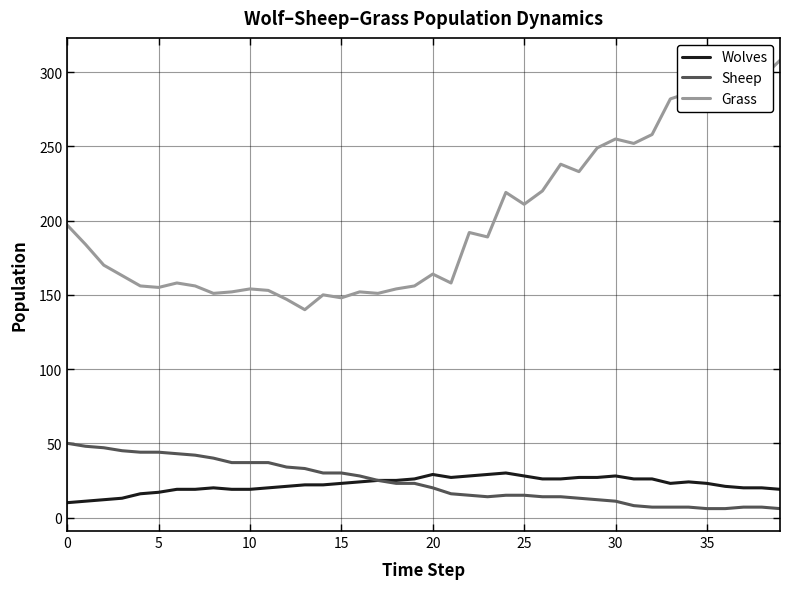

Which series has the largest range (max minus min)?

Grass